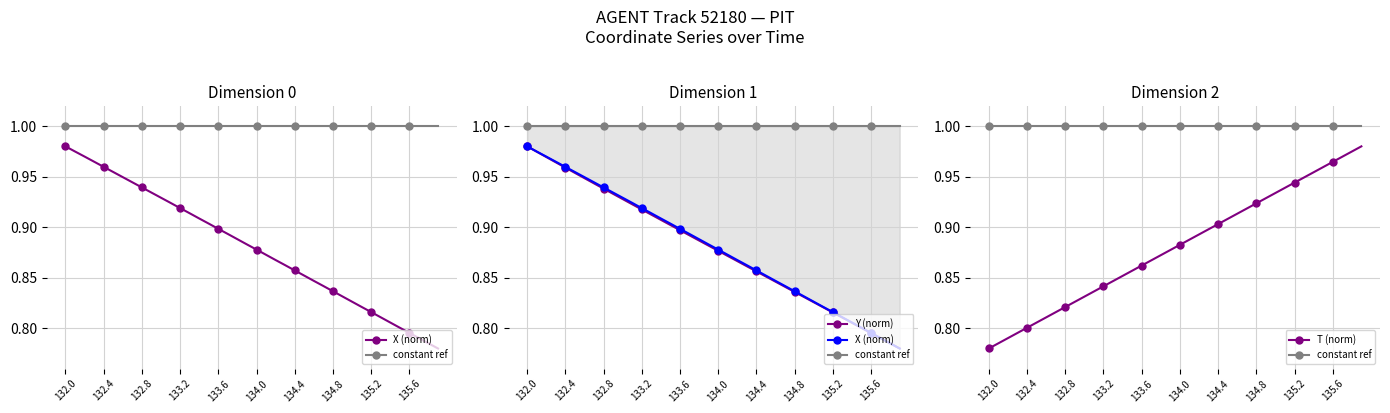

Which series has the largest range (max minus min)?

X (norm)